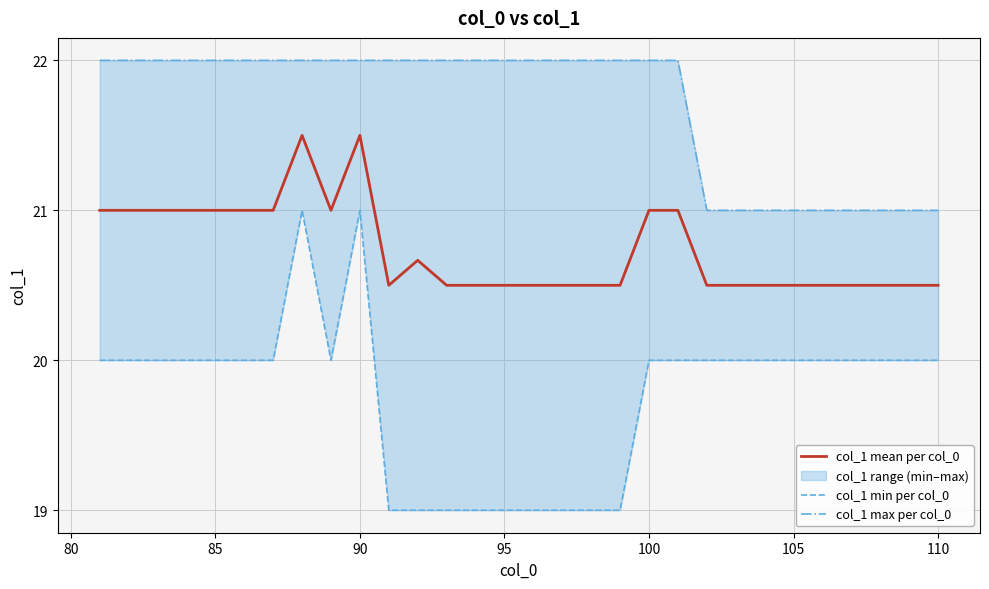

Is it true that col_1 mean per col_0 equals 20.5 at 95?

True